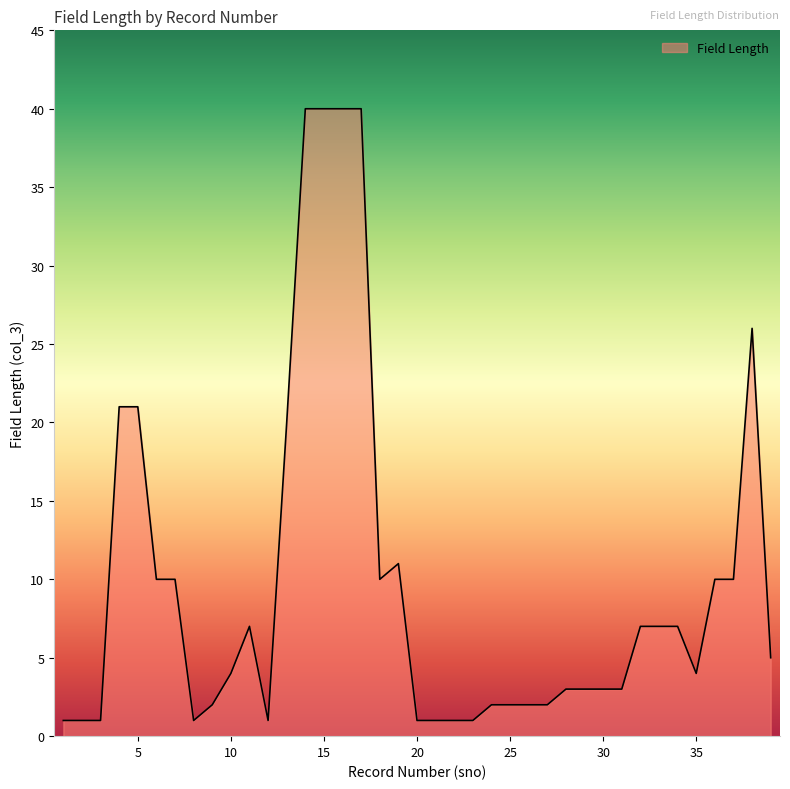

What is the greatest value displayed?

40